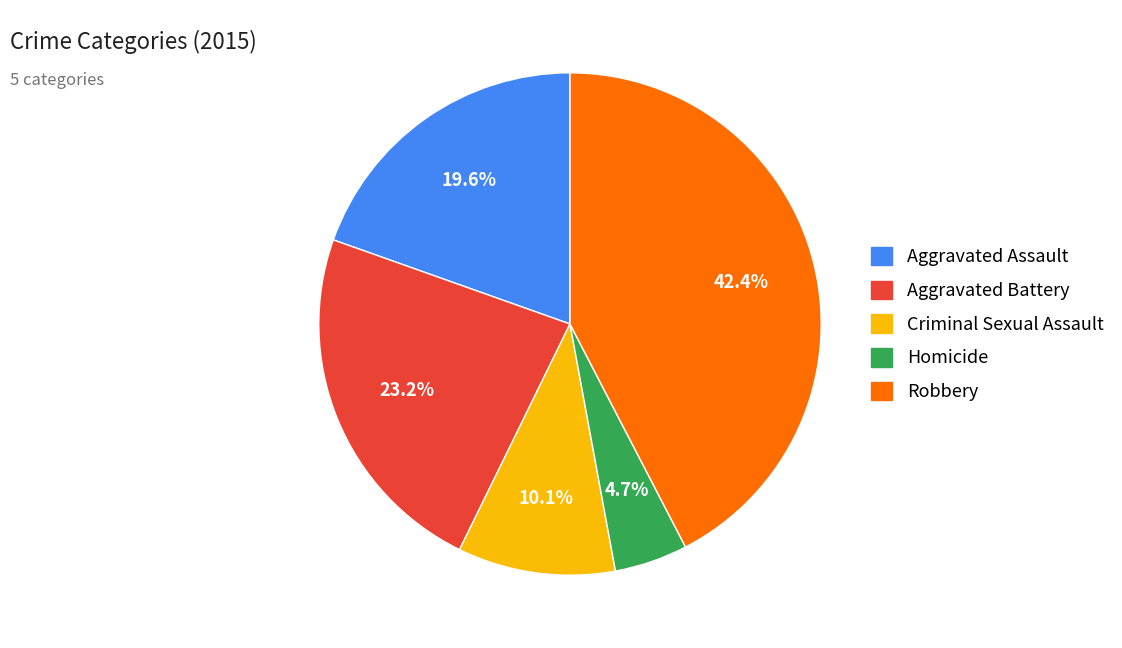

What percentage is the Aggravated Assault slice, to the nearest percent?

20%